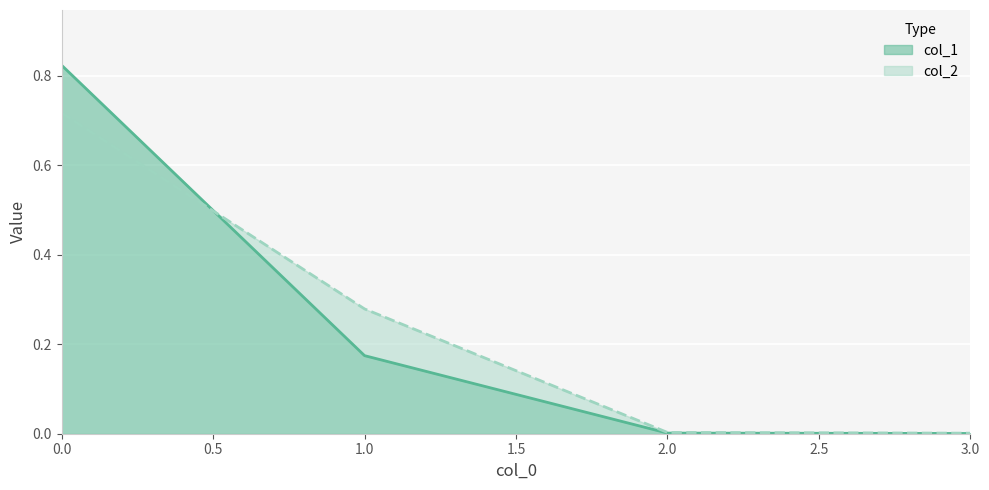

True or false: col_2 has more than 1 points higher than both neighbors.

False